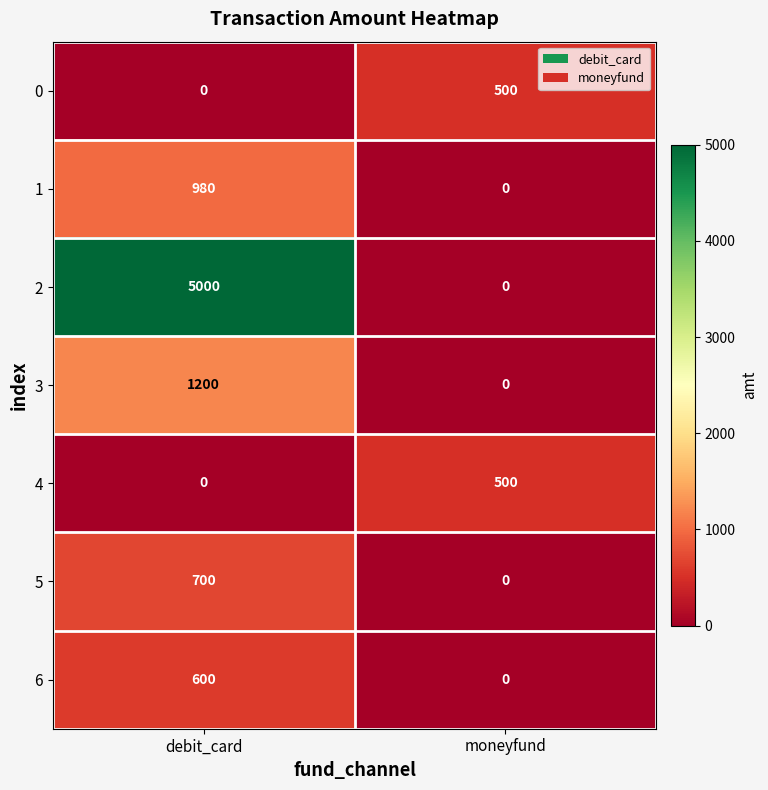

What is the spread (max minus min) of values at moneyfund?

500